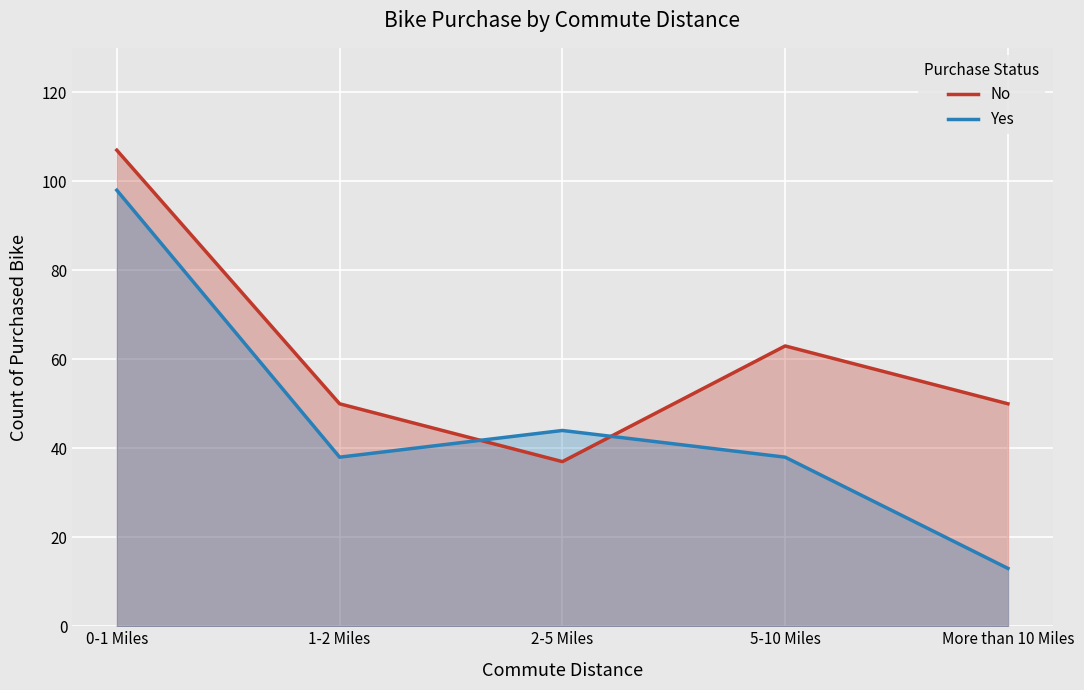

How many interior local valleys does the Yes series have?

1